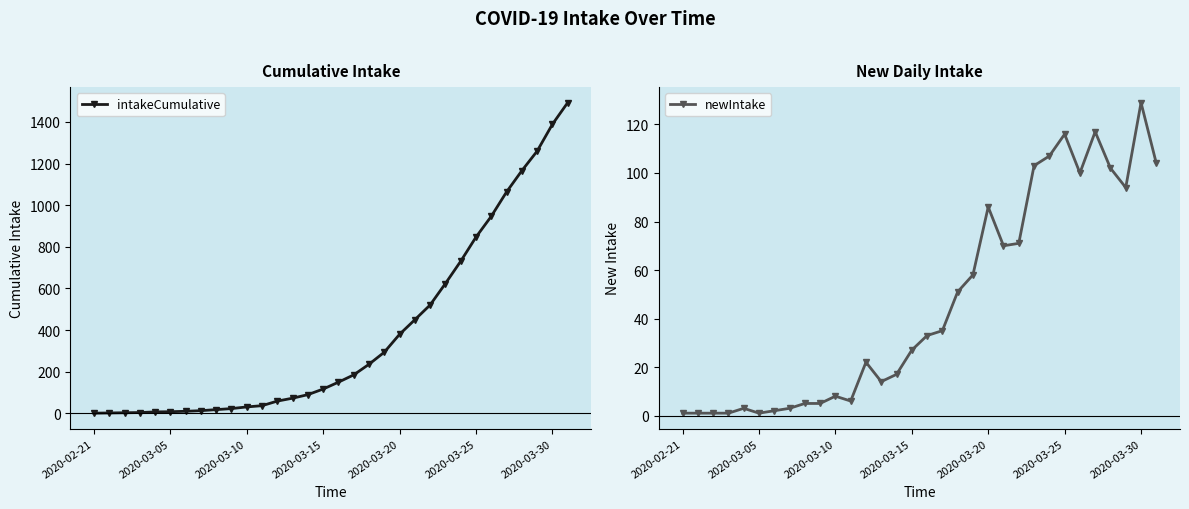

What is the difference between the maximum and minimum values in the intakeCumulative series?

1492